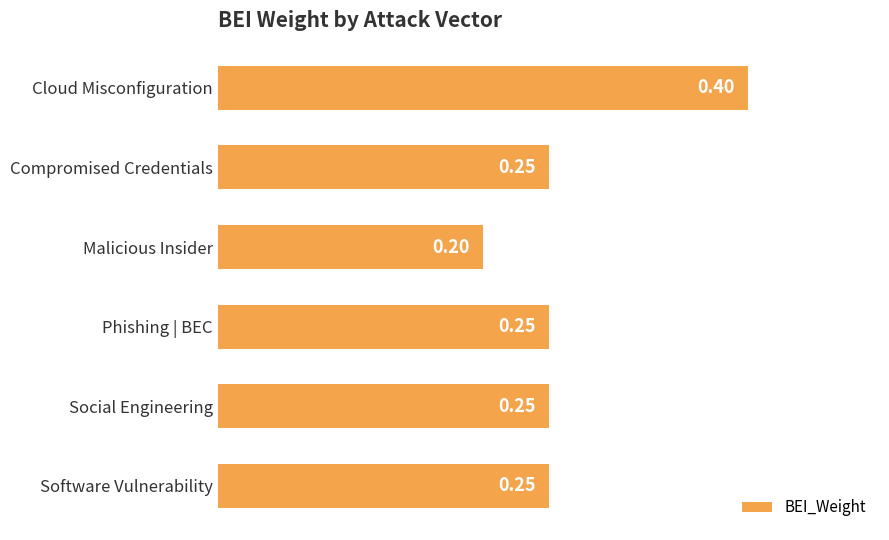

Where is the data nearest to the value 0?

Malicious Insider